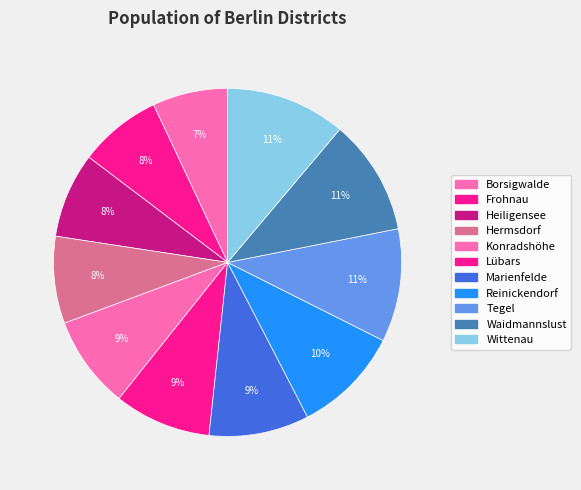

Count the number of slices in the pie.

11